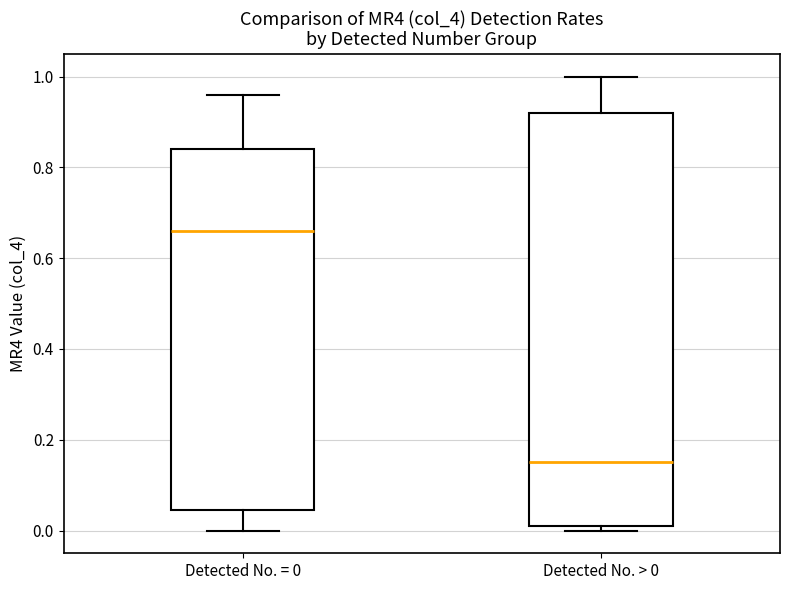

Which box is the tallest, from its lower edge to its upper edge?

Detected No. > 0